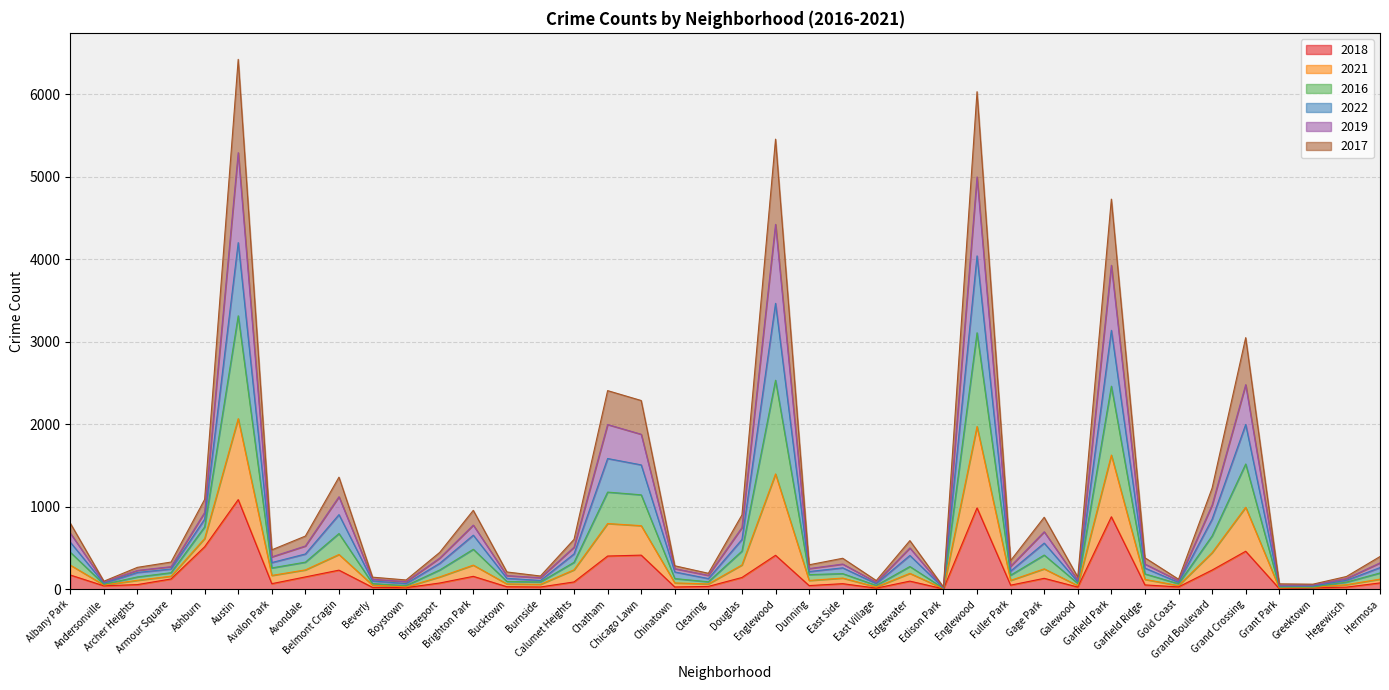

What is the spread (max minus min) of values at Burnside?

133